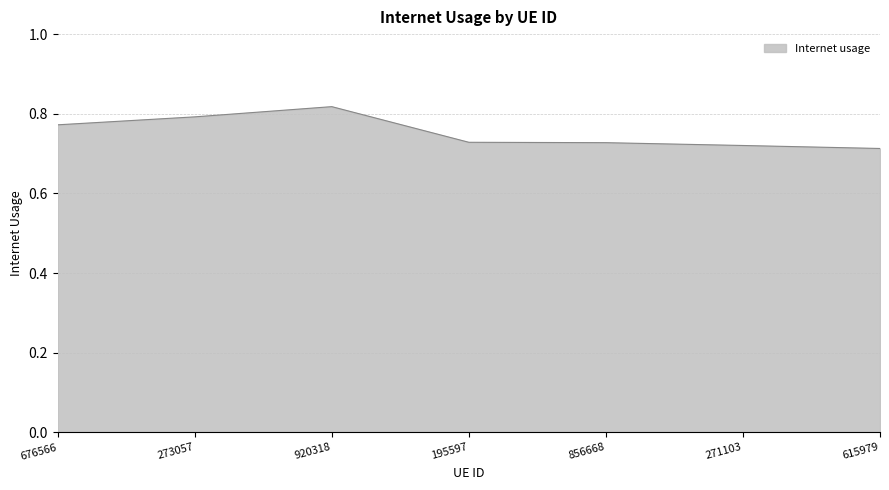

Count the values in the range 0 to 1.

7